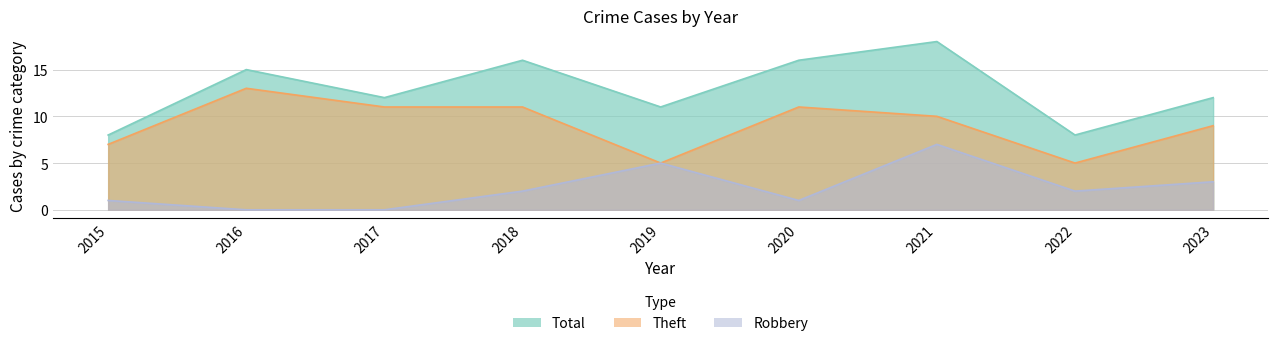

Is it true that Theft equals 3 at 2015?

False